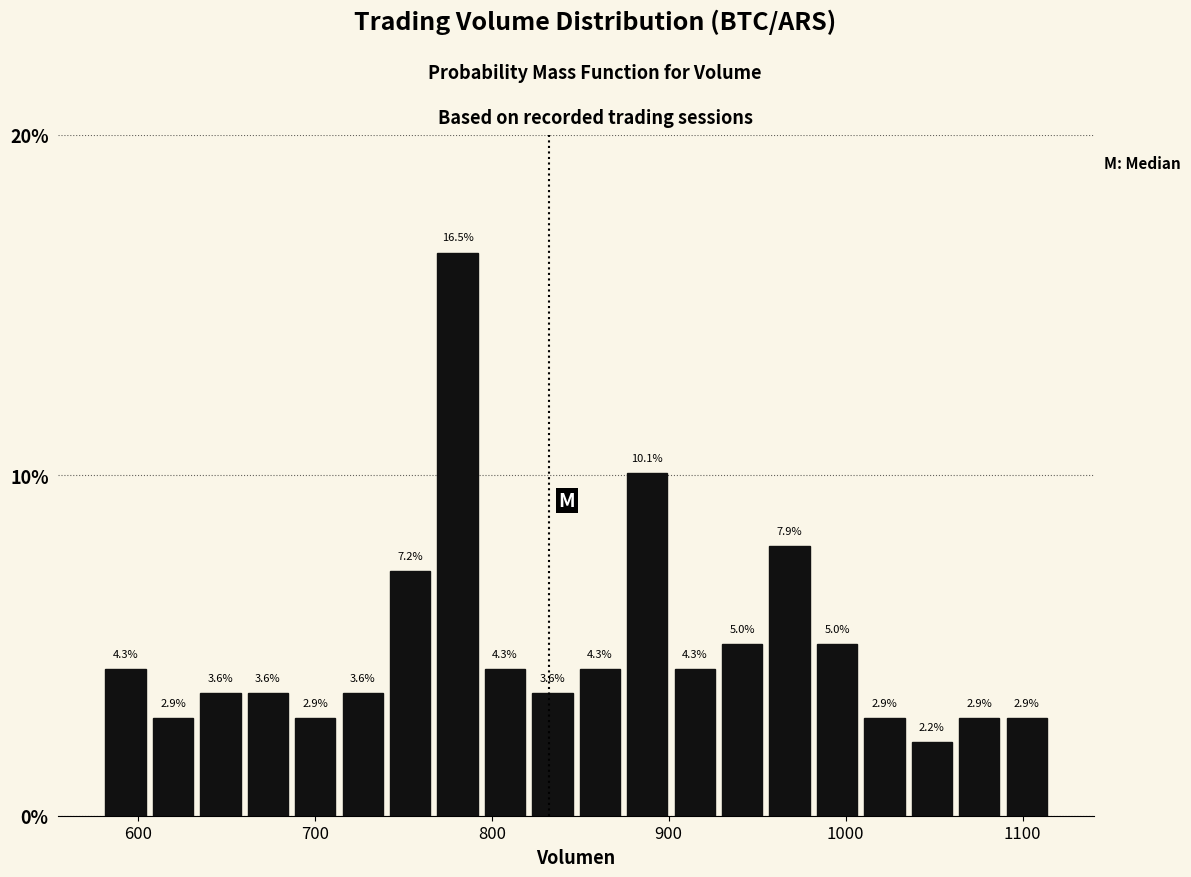

Read against the x-axis, roughly where is the centre of the tallest bar?

780